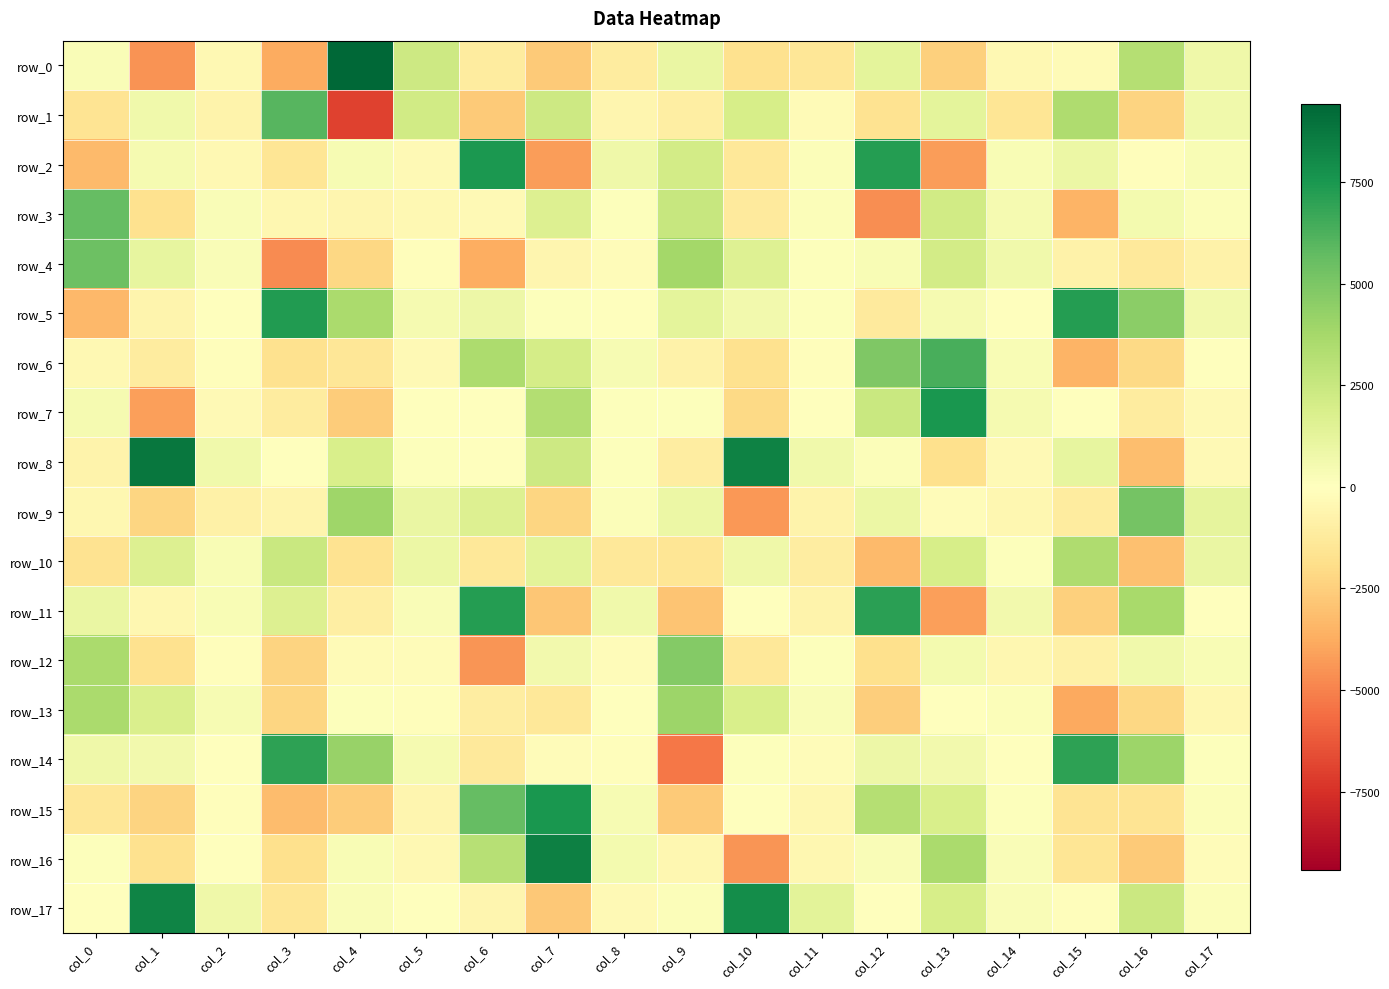

Which label corresponds to the smallest value in the chart?

col_4